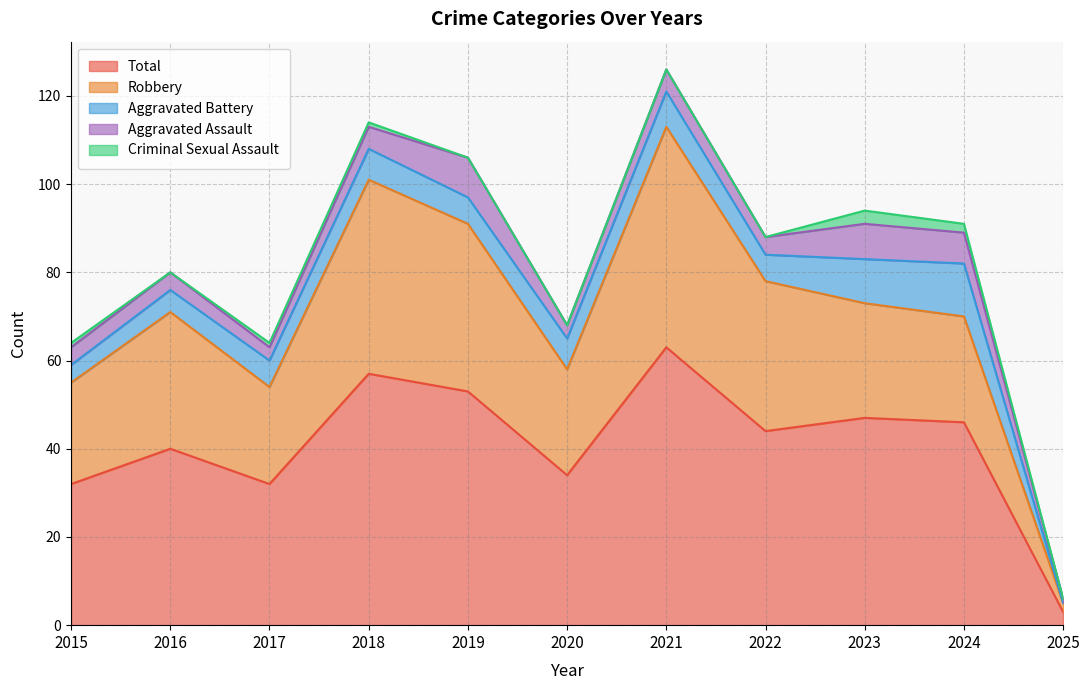

What is the difference between the second highest and second lowest values in the Aggravated Battery series?

6